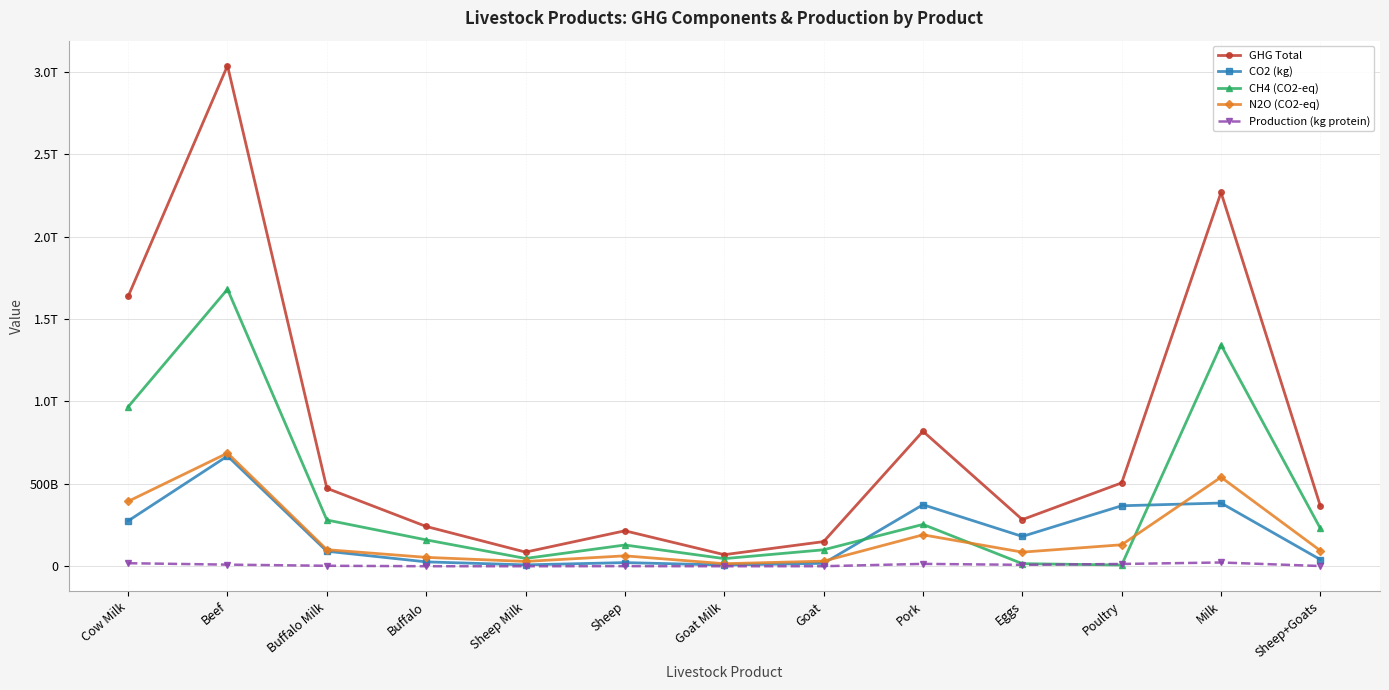

Where is GHG Total nearest to the value 1553877640532?

Cow Milk